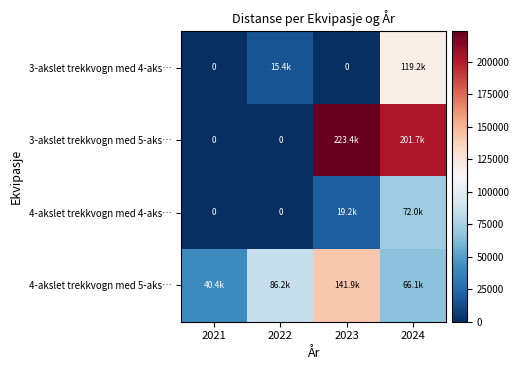

How many categories are shown in the chart?

4